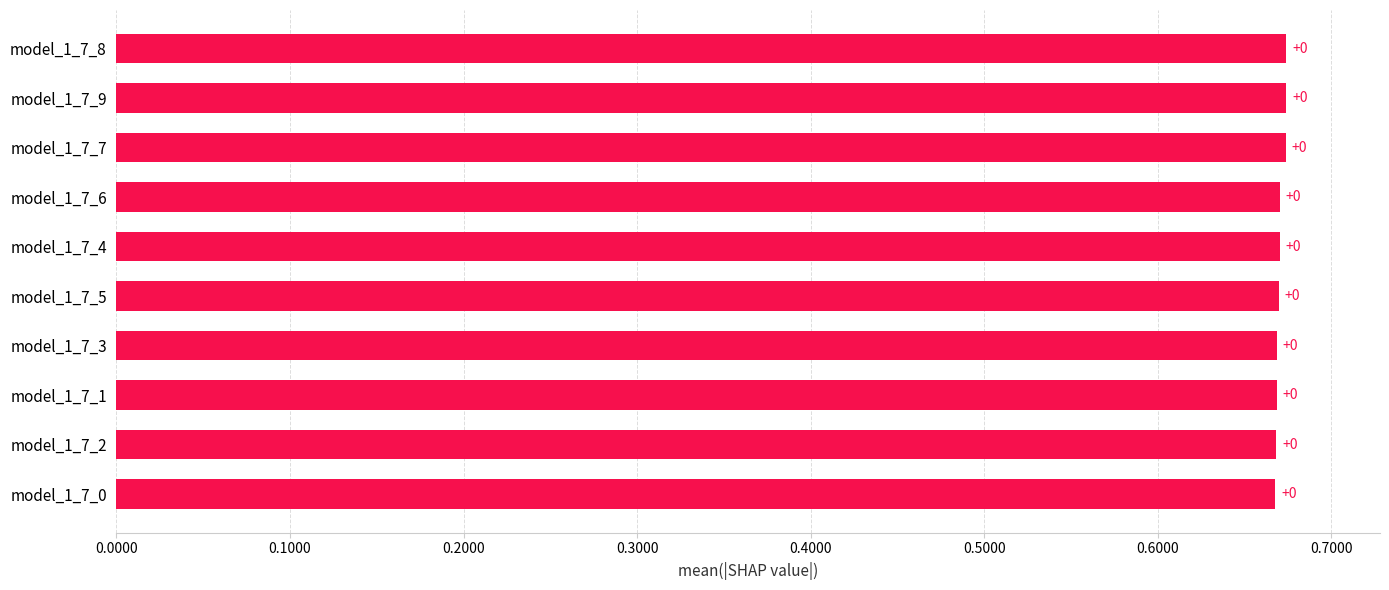

Are the bars horizontal?

Yes